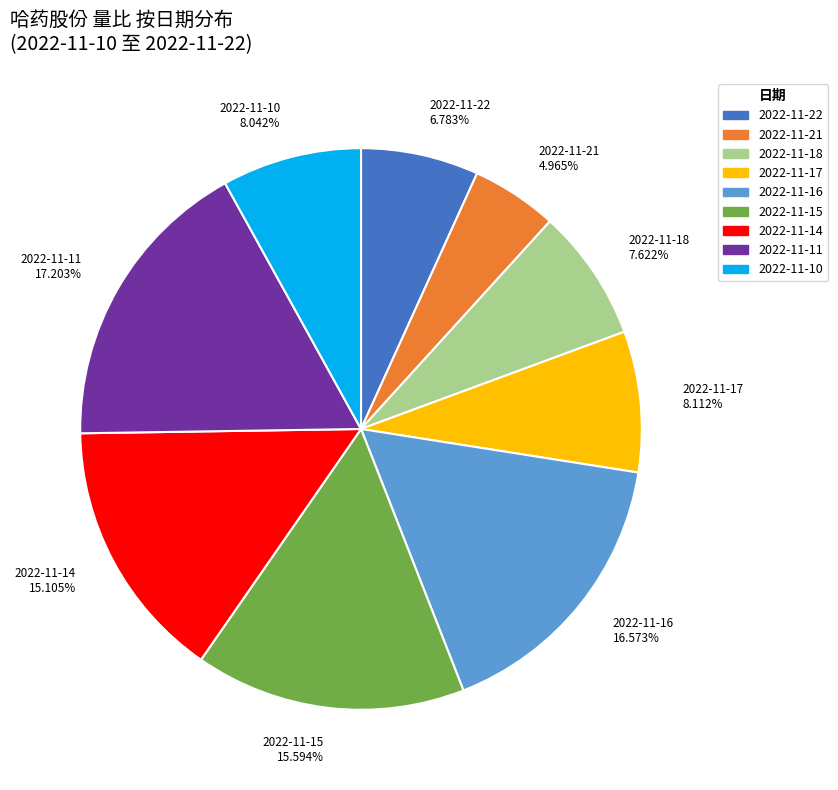

The 2022-11-14 slice represents 3% of the pie. True or false?

False